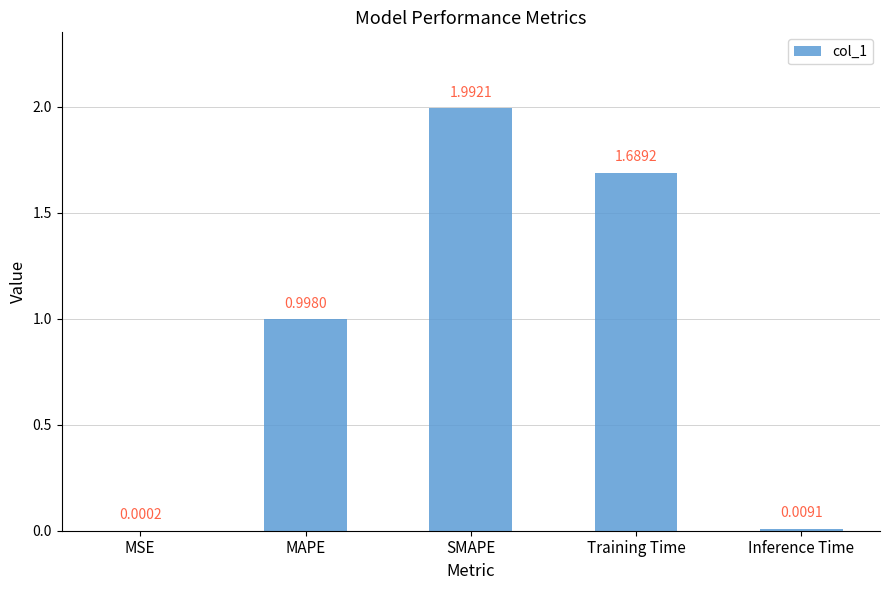

What is the average value?

0.9